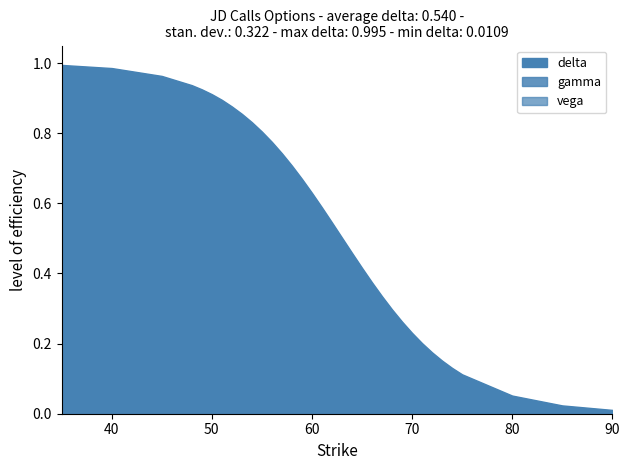

True or false: delta and vega cross at least once.

False